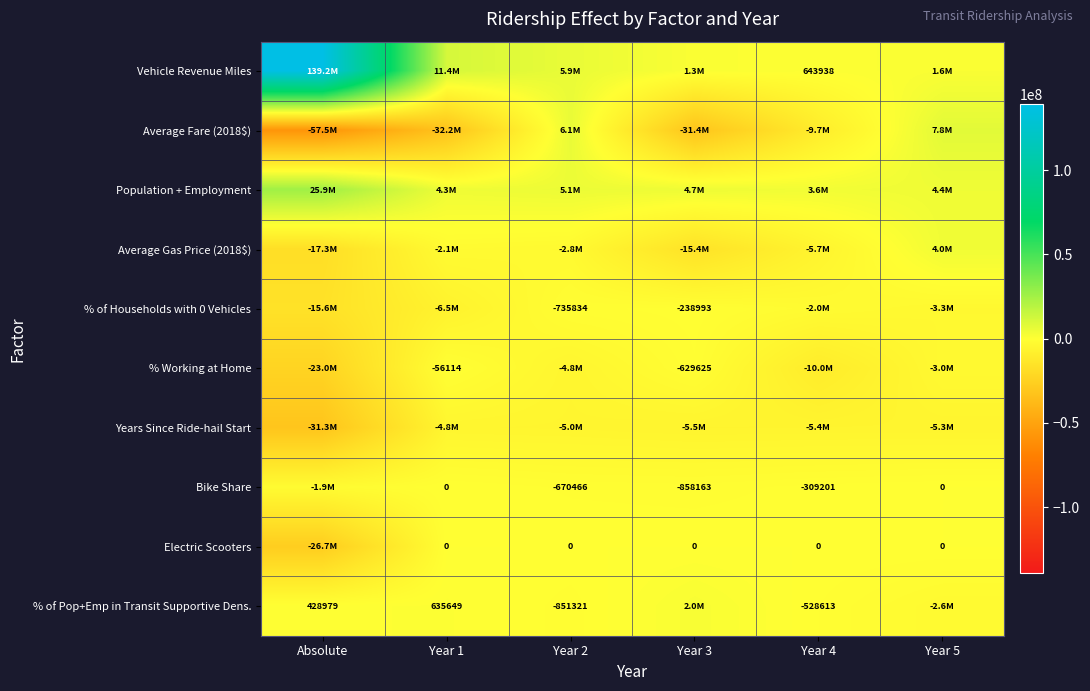

What is the sum of all % of Pop+Emp in Transit Supportive Dens. values?

-980108.6